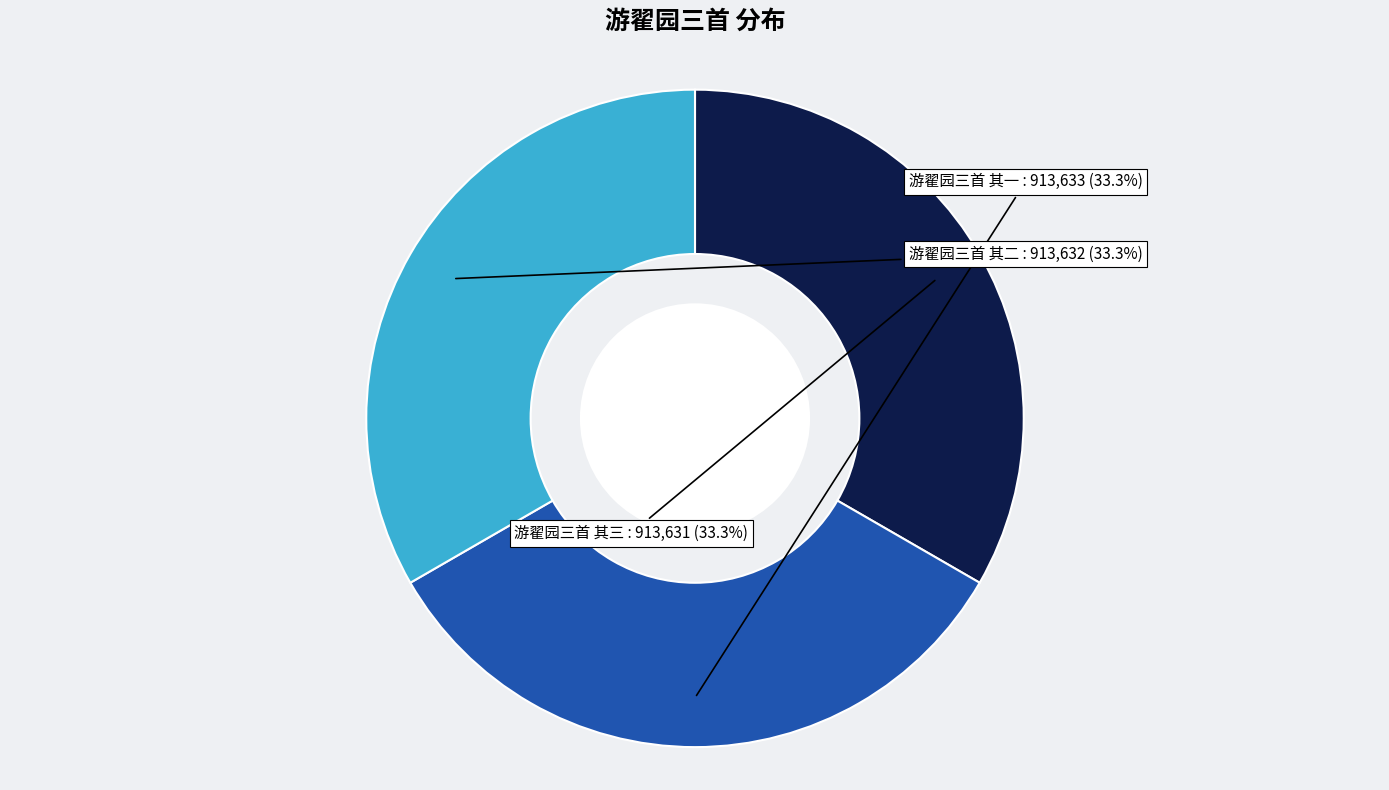

How many segments does this pie chart have?

3